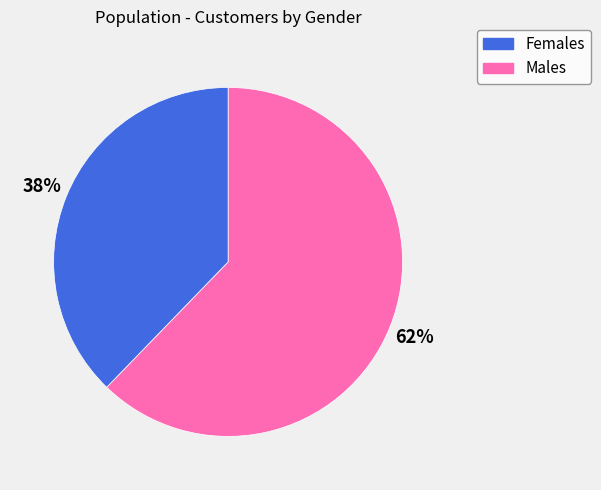

Count the number of slices in the pie.

2